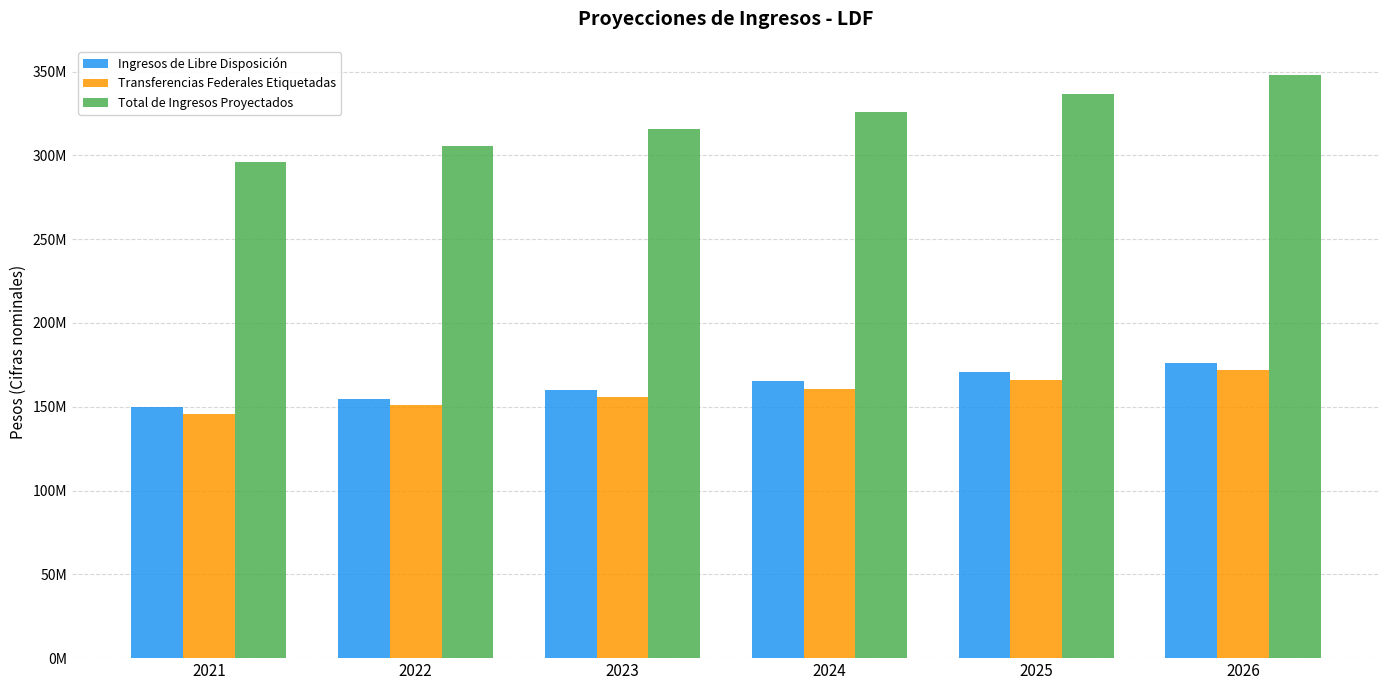

What is the difference between the Total de Ingresos Proyectados values at 2025 and 2024?

10761406.0